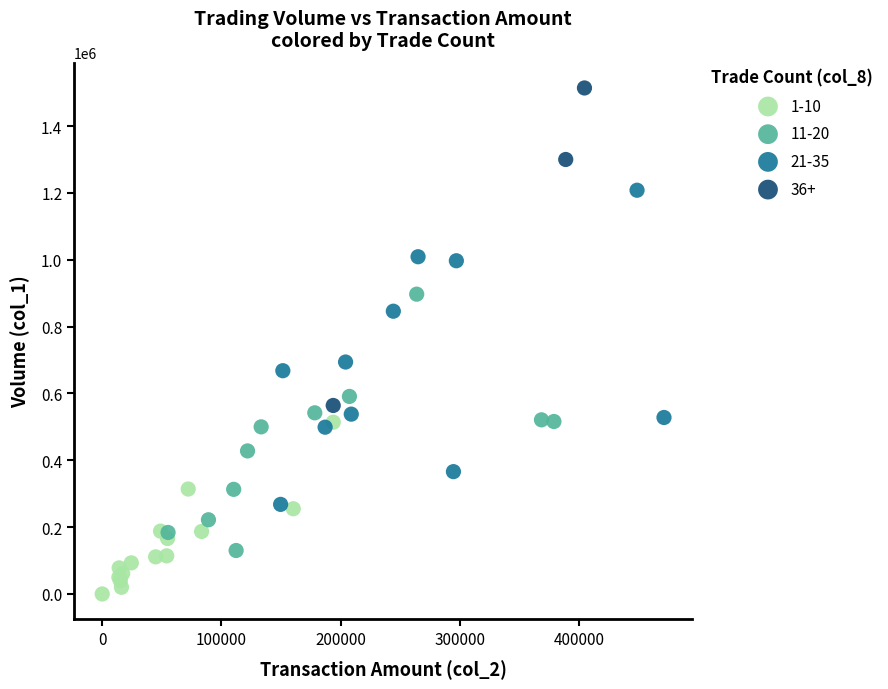

Which series contains the lowest Y value?

1-10